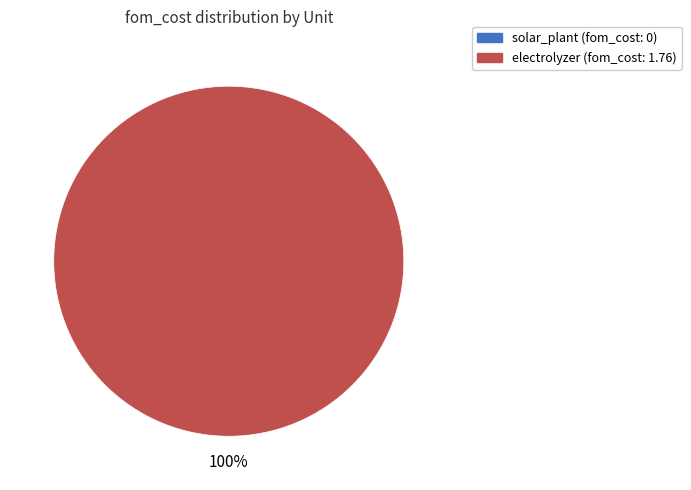

Which category accounts for the majority?

electrolyzer